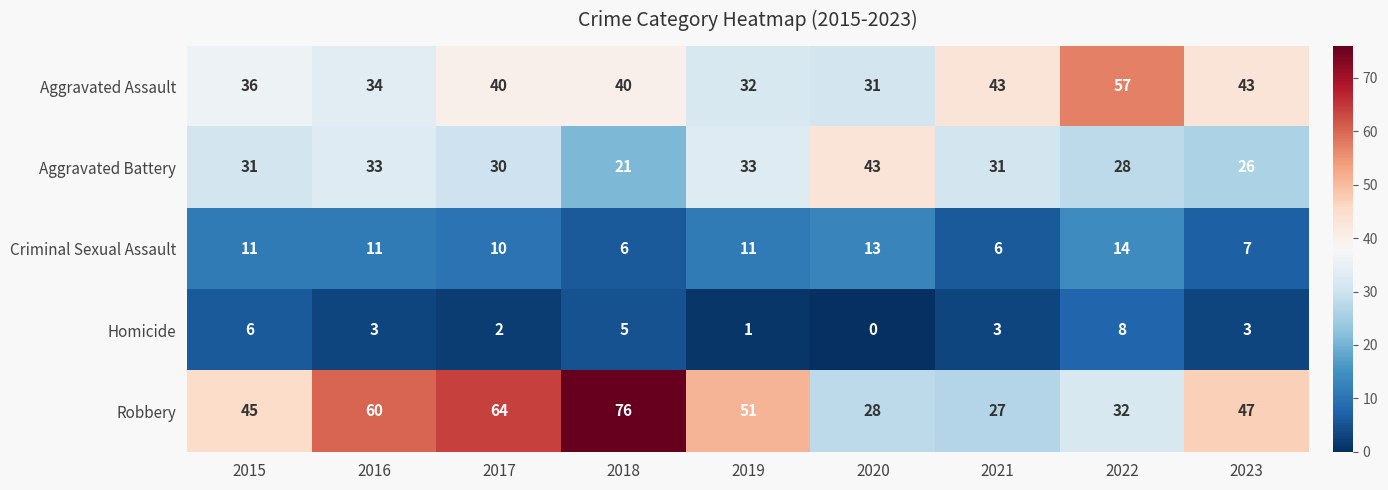

Which label corresponds to the smallest value in the chart?

2020